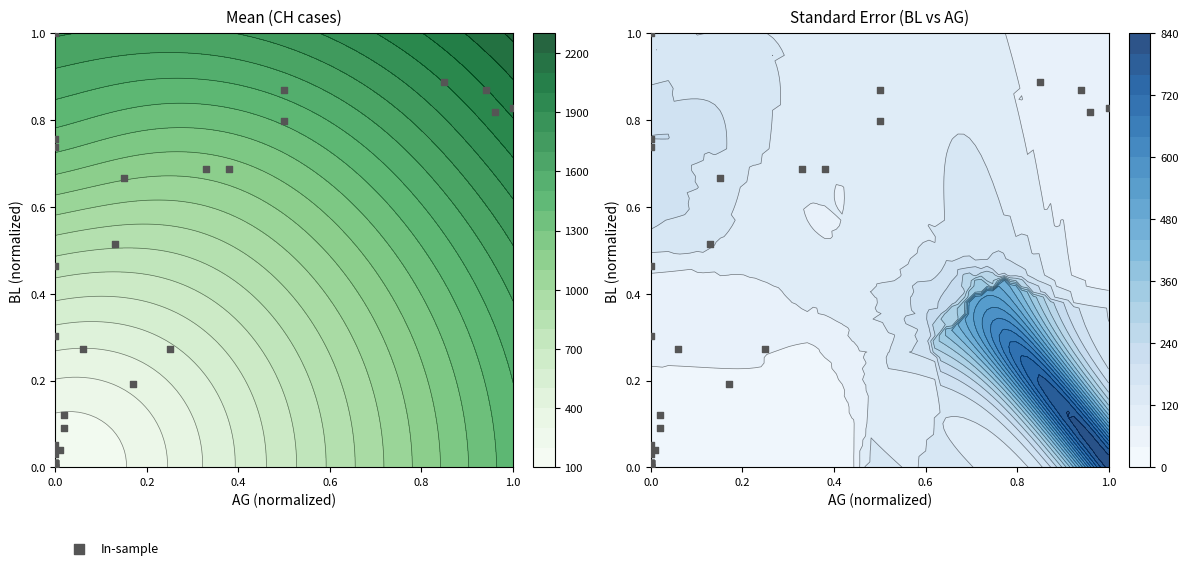

The chart shows a value of 0.0 at 0.0. True or false?

True